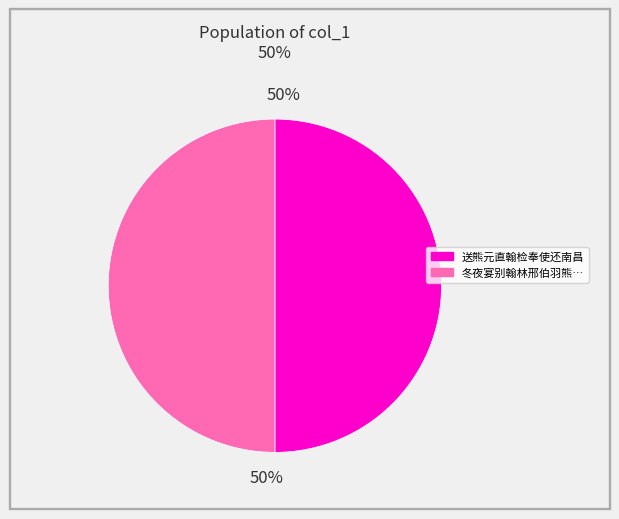

To the nearest percent, what is the average slice percentage?

50%